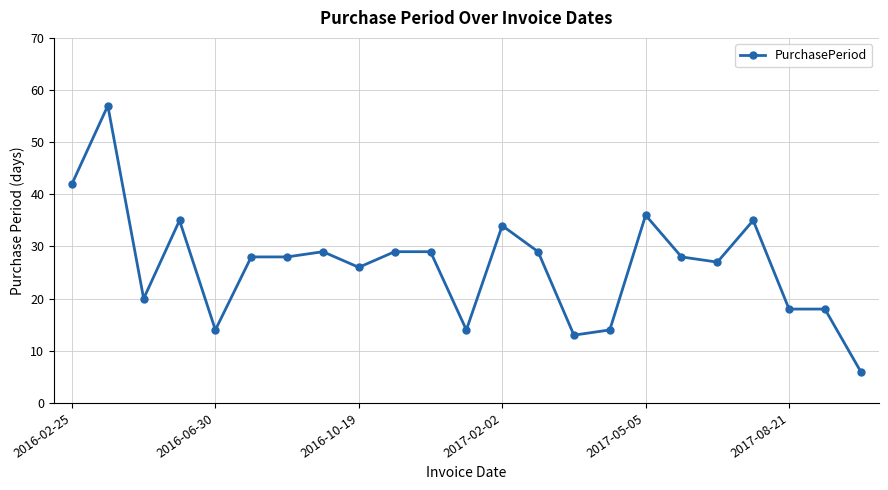

What is the difference between the maximum and minimum values?

51